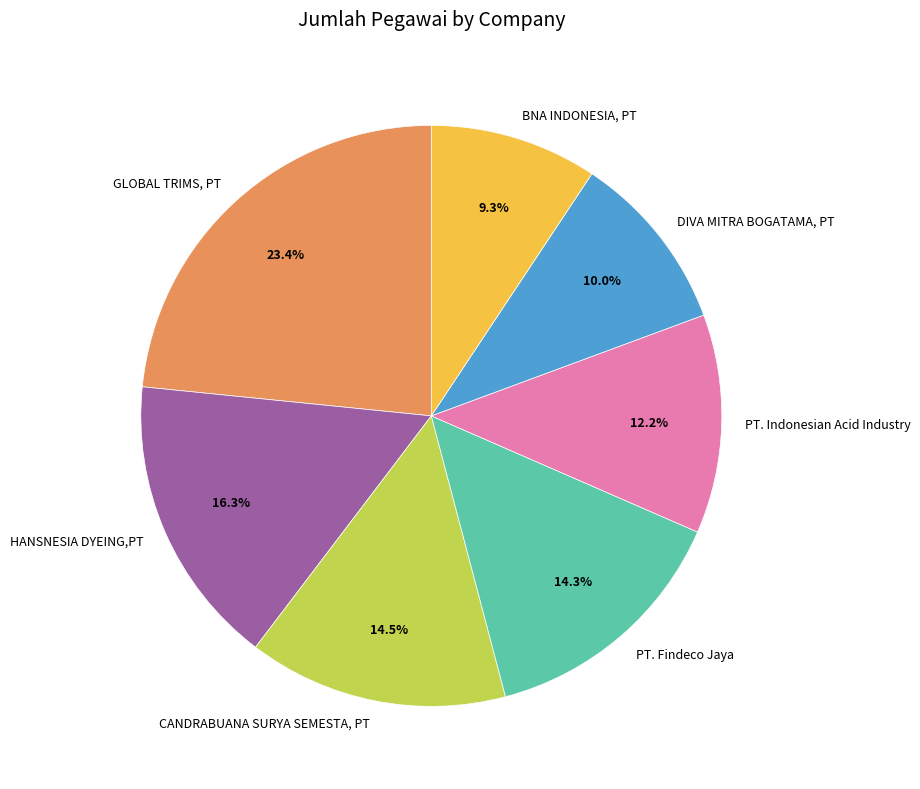

Count the number of slices in the pie.

7